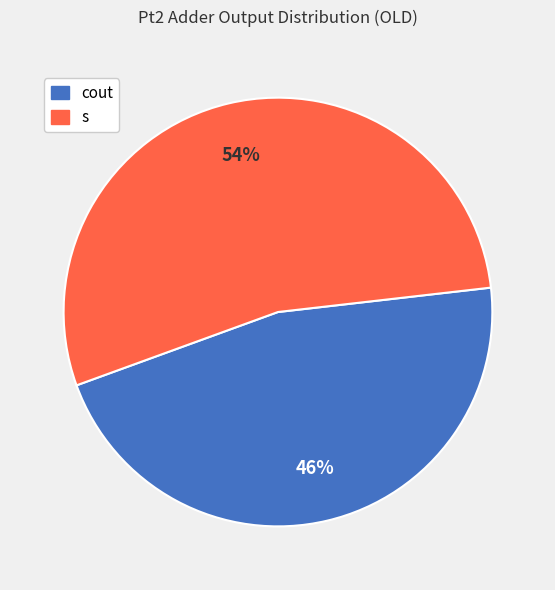

Count the number of slices in the pie.

2